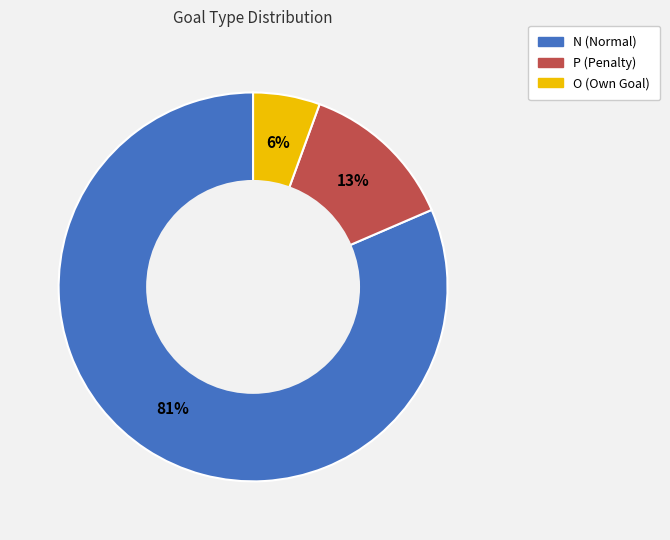

To the nearest percent, what portion does N represent?

81%